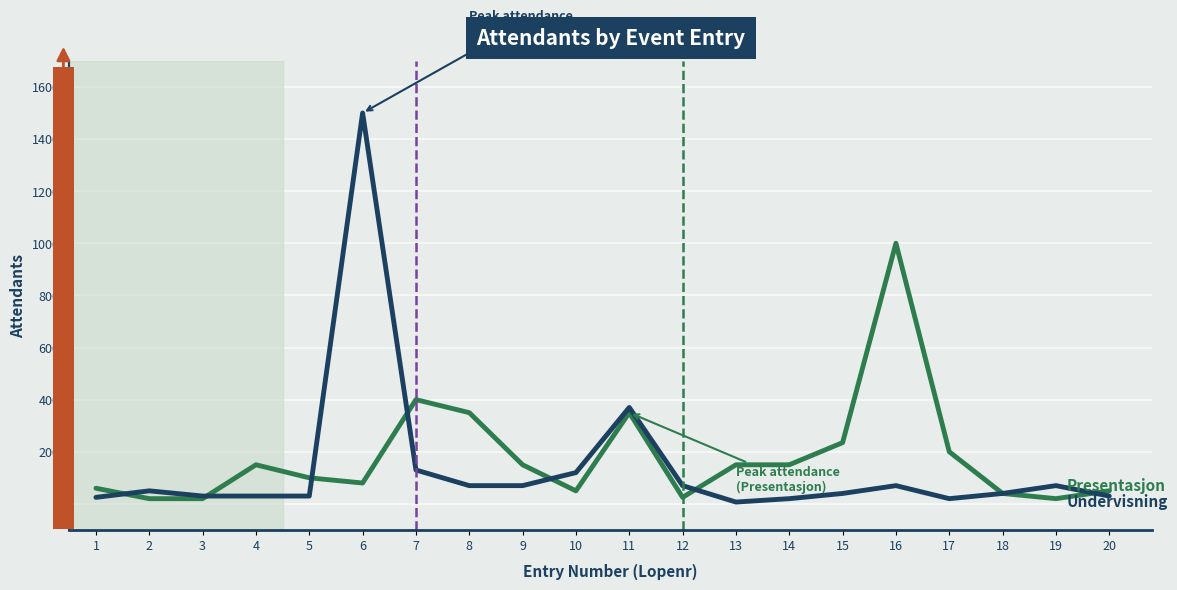

What is the maximum value shown in the chart?

1500